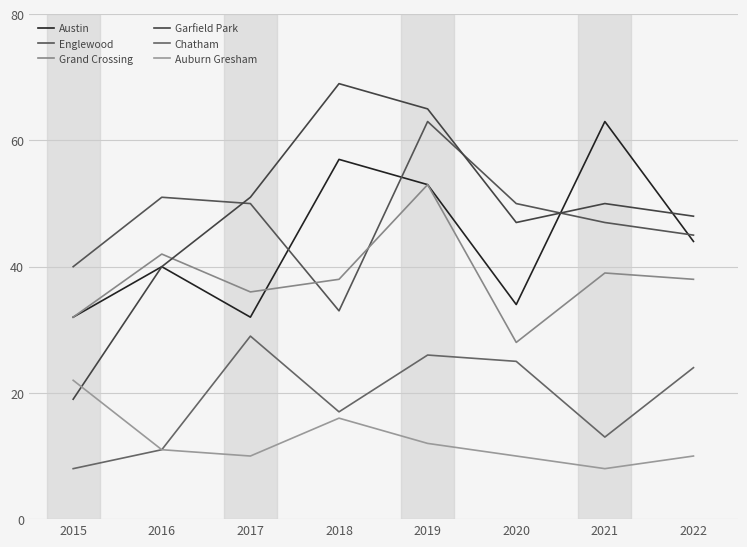

The value of Garfield Park at 2021 is 50. True or false?

True